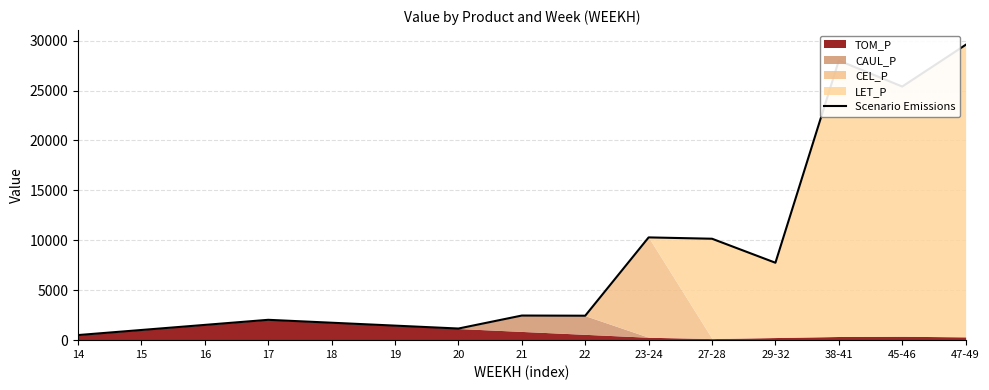

Reading left to right, list all the values displayed in this chart.

14=509.3	15=1018.6	16=1528.0	17=2037.3	18=1746.2	19=1455.2	20=1164.2	21=2465.0	22=2448.2	23-24=10291.0	27-28=10157.3	29-32=7753.1	38-41=28003.4	45-46=25398.9	47-49=29574.5